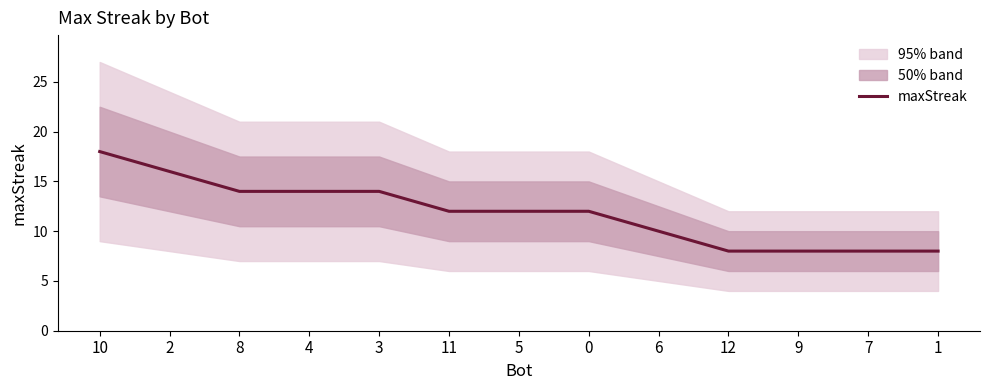

Count the number of categories in the chart.

13